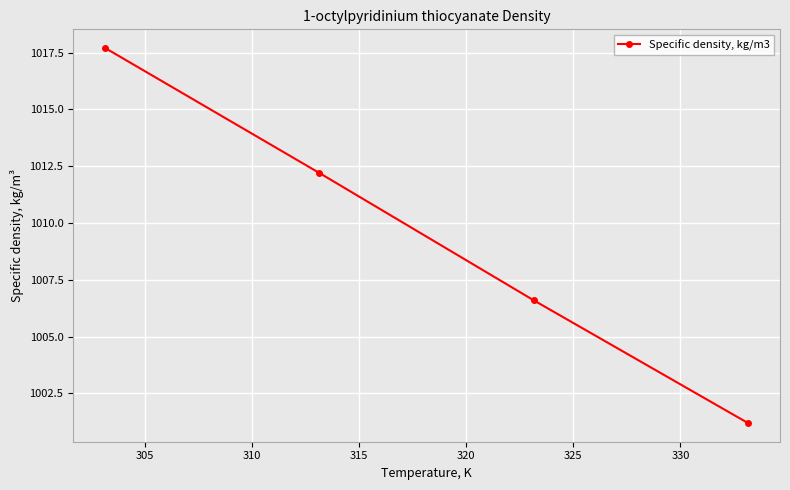

What is the minimum value shown in the chart?

1001.2